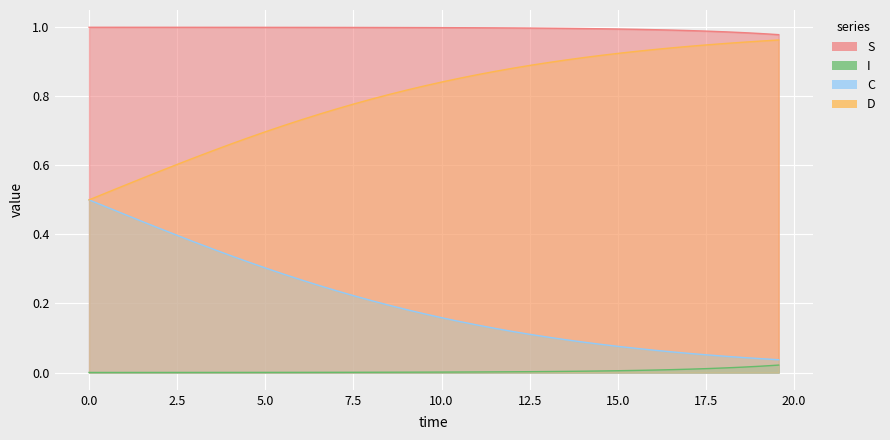

What are all the series names shown in the legend?

S, I, C, D